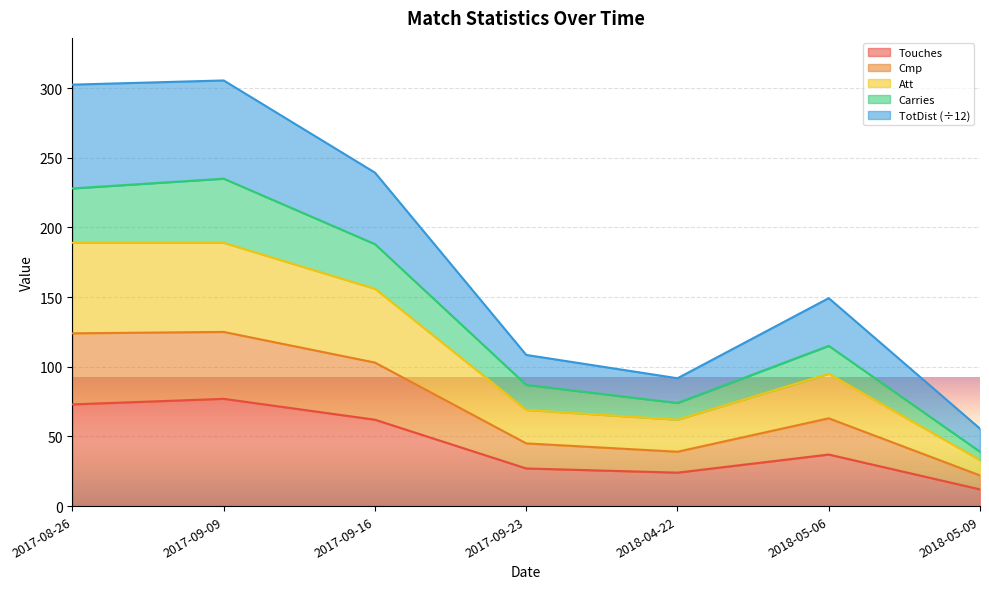

Is it true that Touches equals 35.5 at 2017-09-16?

False